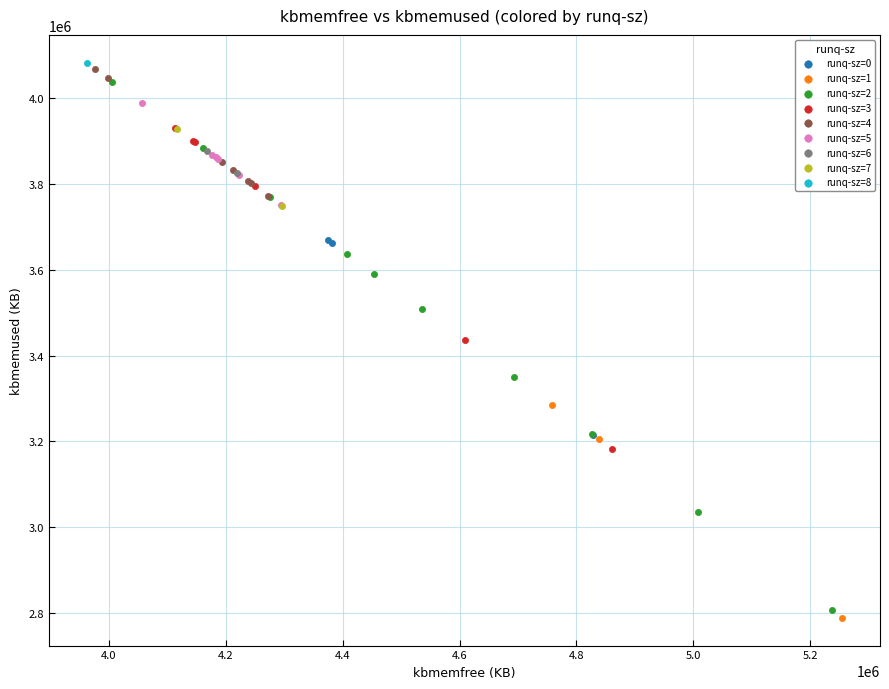

What are all the series names shown in the legend?

runq-sz=0, runq-sz=1, runq-sz=2, runq-sz=3, runq-sz=4, runq-sz=5, runq-sz=6, runq-sz=7, runq-sz=8